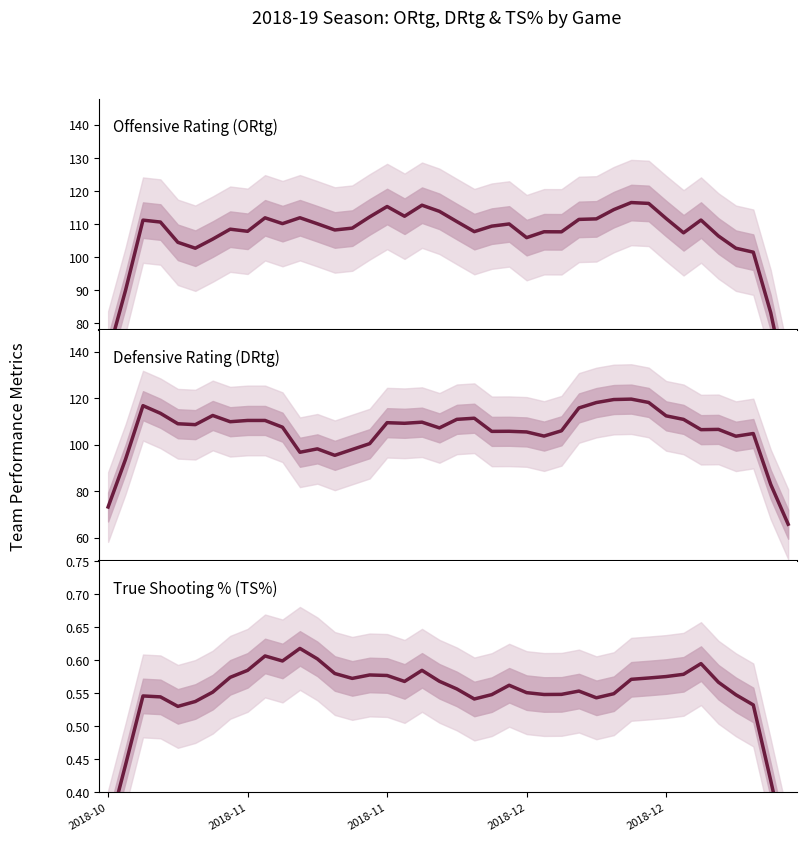

True or false: DRtg has a value of 183.3 at 23.

False